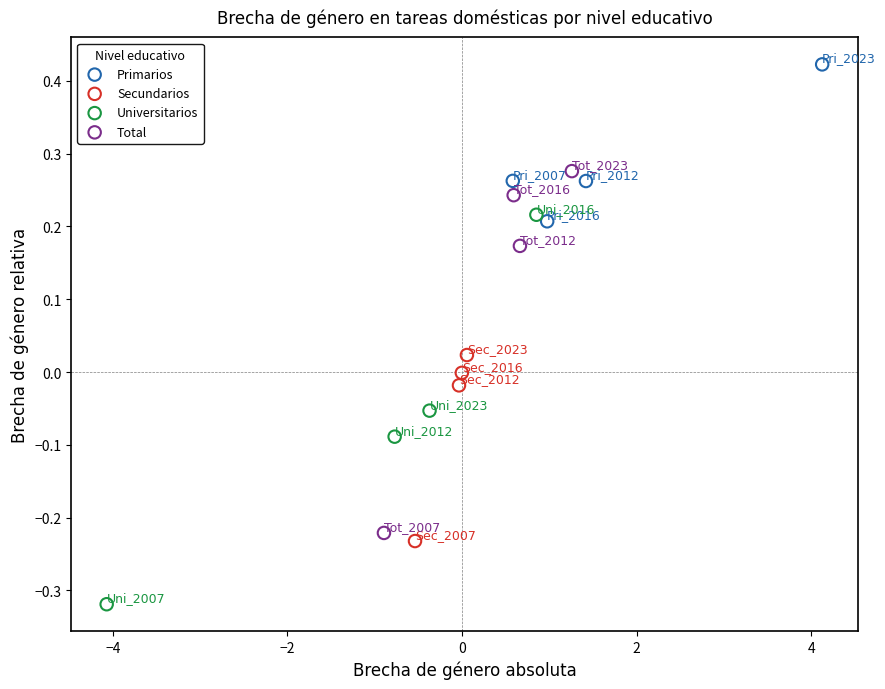

Which series reaches the minimum Y coordinate?

Universitarios